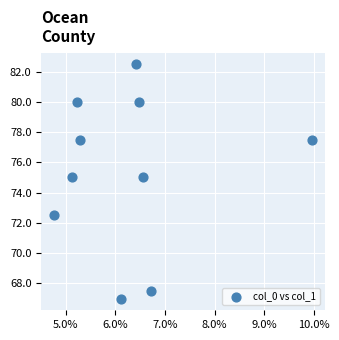

What is the range of Y values (max minus min)?

15.5